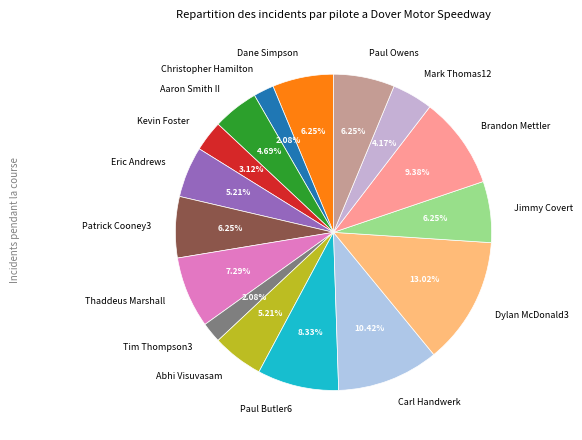

Do Thaddeus Marshall and Abhi Visuvasam together represent more than half of the pie?

No